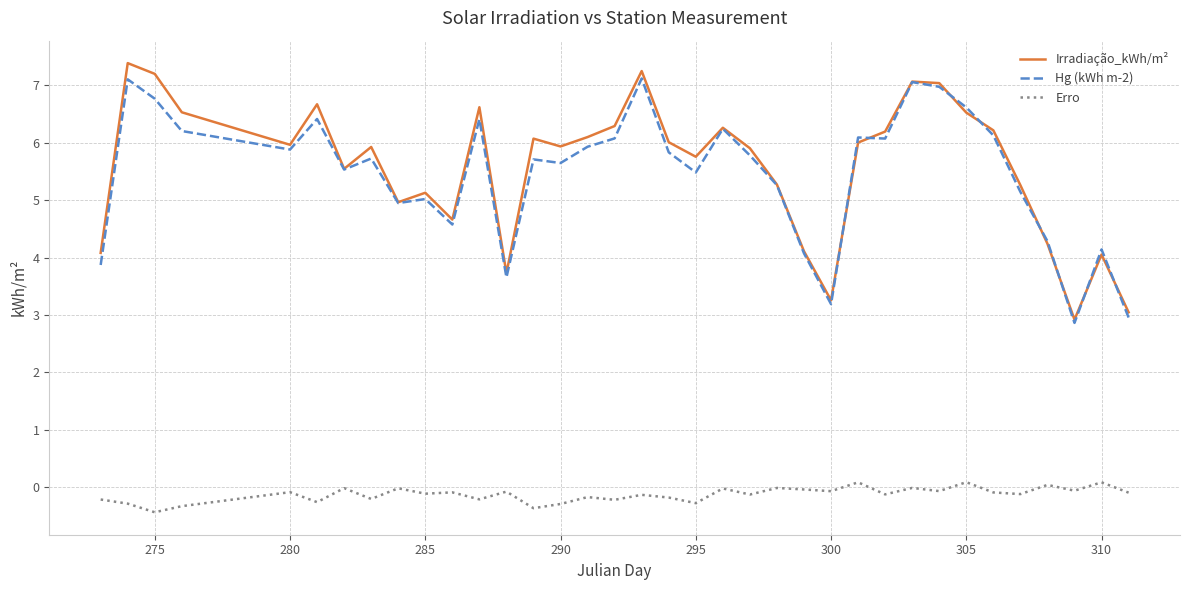

True or false: Erro and Hg (kWh m-2) cross at least once.

False